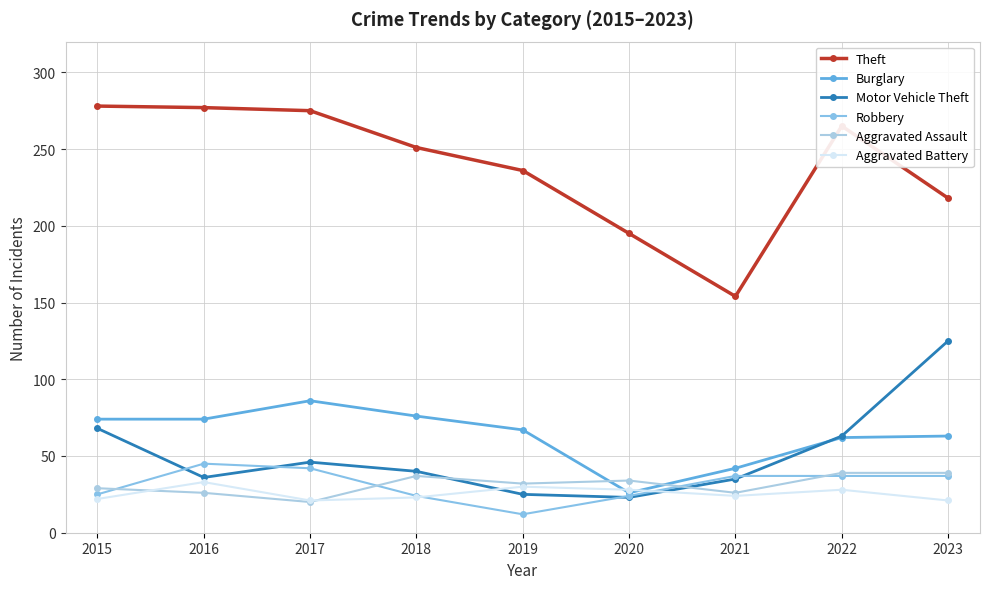

What is the total value across all series at 2016?

491